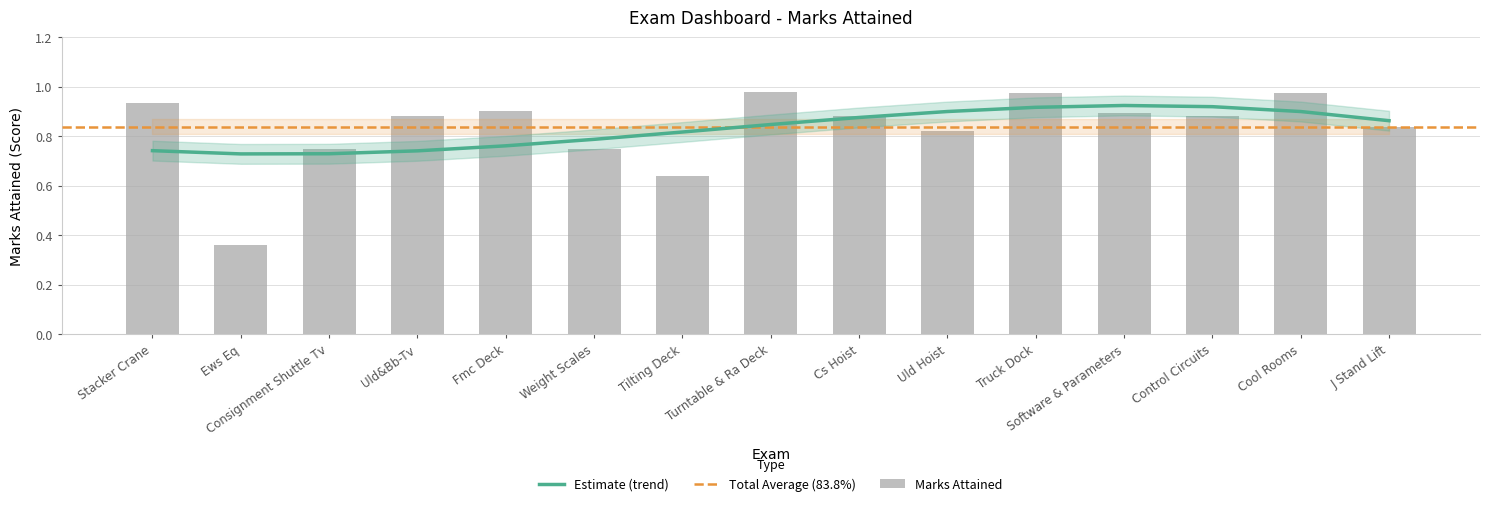

Rank the categories by value from lowest to highest.

Ews Eq, Tilting Deck, Consignment Shuttle Tv, Weight Scales, Uld Hoist, J Stand Lift, Uld&Bb-Tv, Cs Hoist, Control Circuits, Software & Parameters, Fmc Deck, Stacker Crane, Cool Rooms, Truck Dock, Turntable & Ra Deck